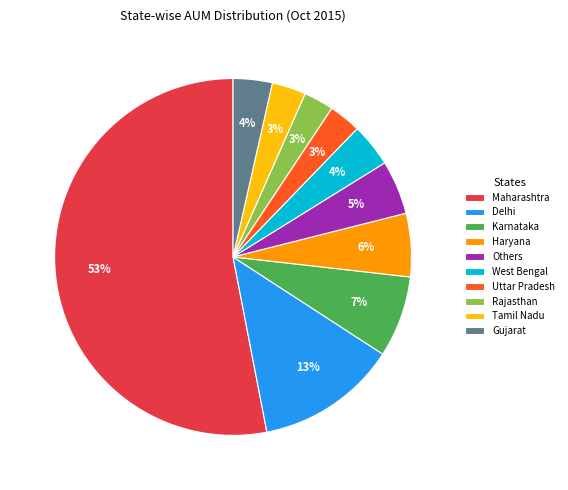

Do Maharashtra and Haryana together represent more than half of the pie?

Yes